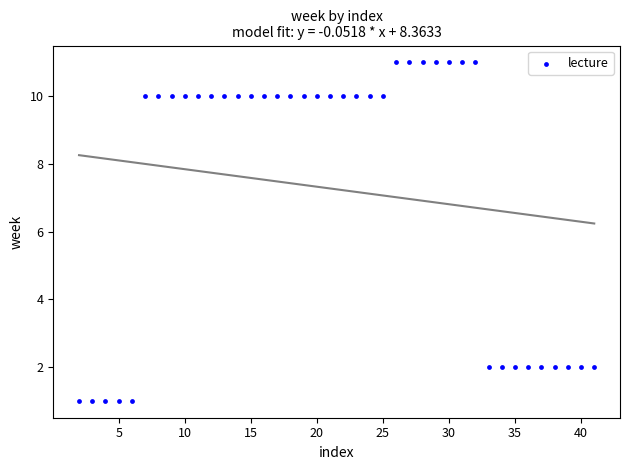

What is the range of Y values (max minus min)?

10